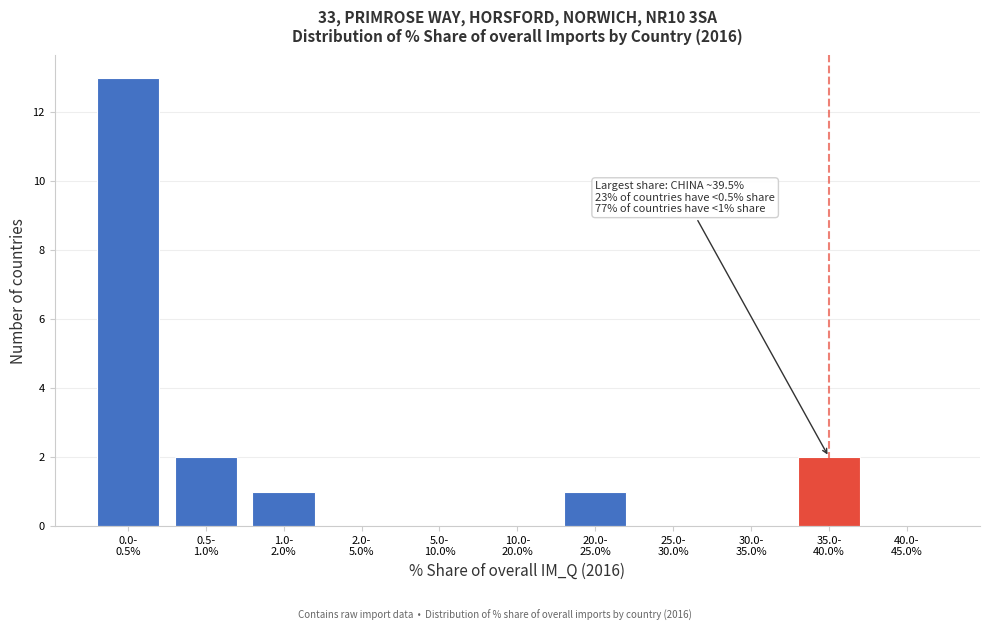

What is the sum of all values?

19